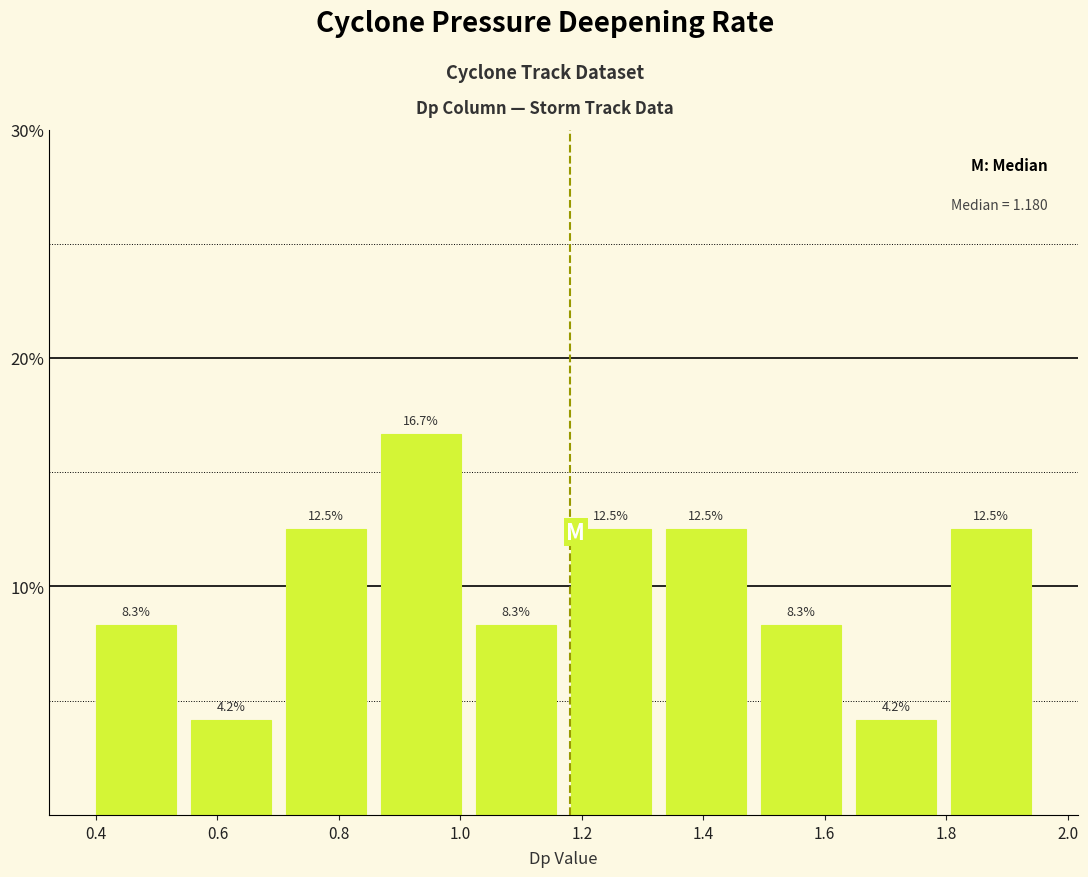

What is the height of the bar covering 0.86 to 1.02 on the x-axis? The bar edges are not printed on the chart, so give them approximately, as read against the axis.

16.7